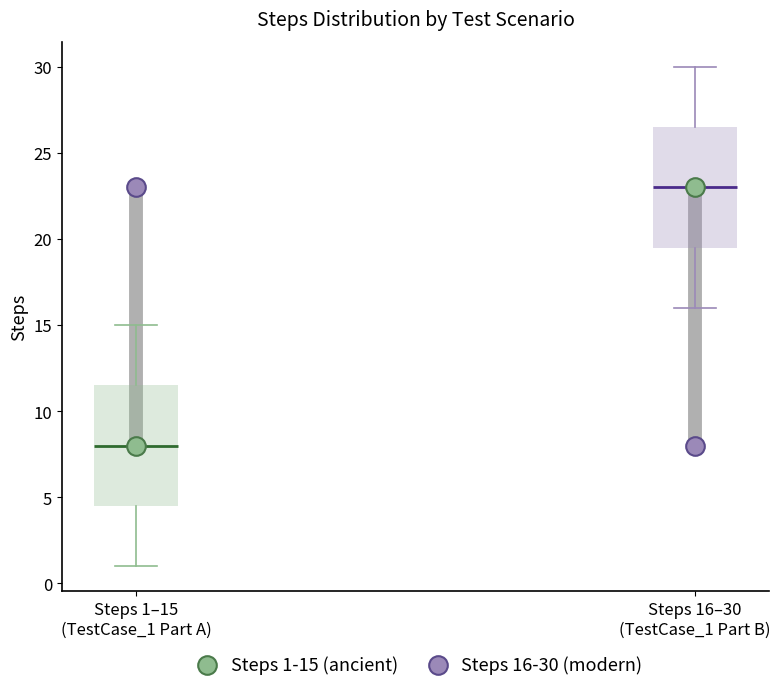

Which box's median line is the highest?

Steps 16–30 (TestCase_1 Part B)